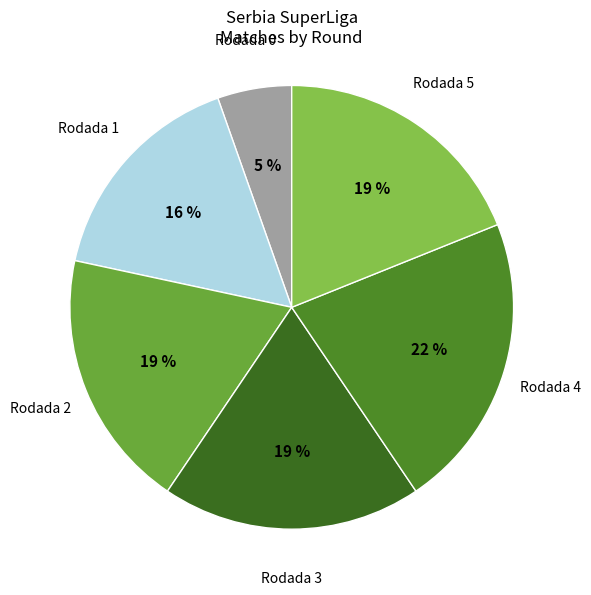

Count the number of slices in the pie.

6